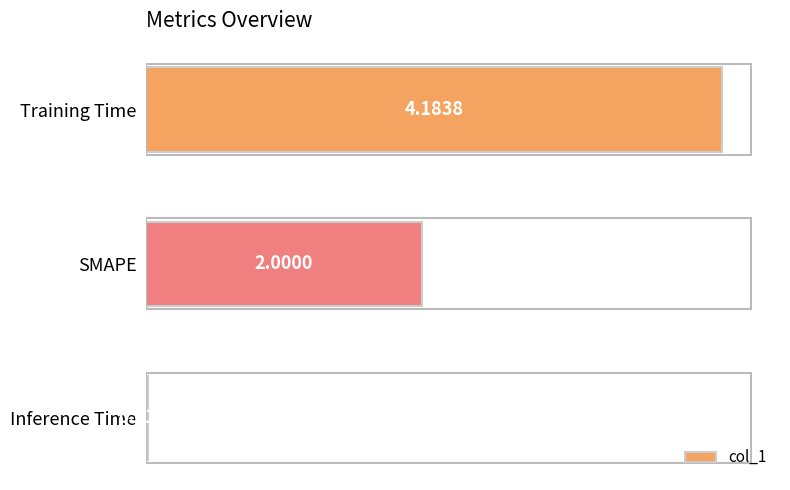

What is the maximum value shown in the chart?

4.2